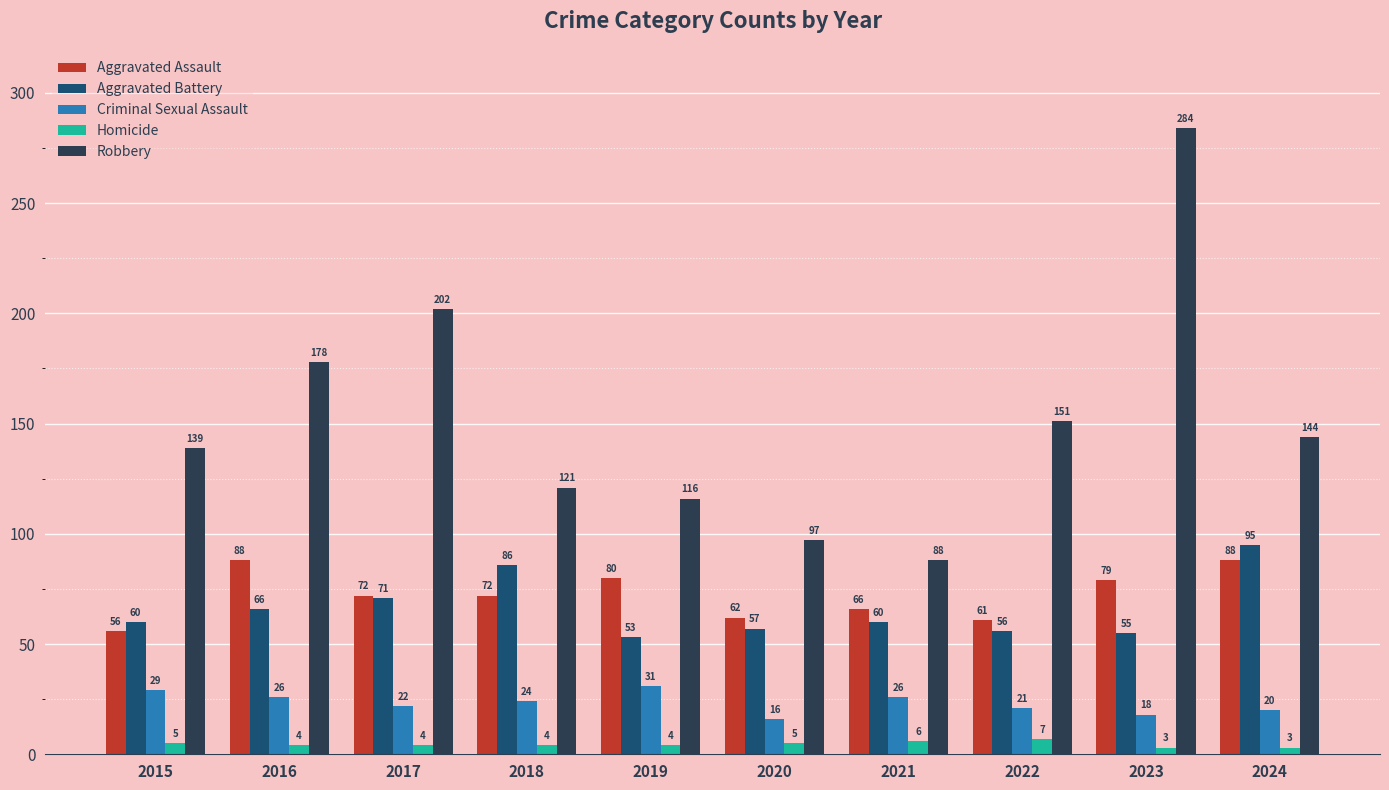

At 2018, list the series in order from smallest to largest.

Homicide, Criminal Sexual Assault, Aggravated Assault, Aggravated Battery, Robbery